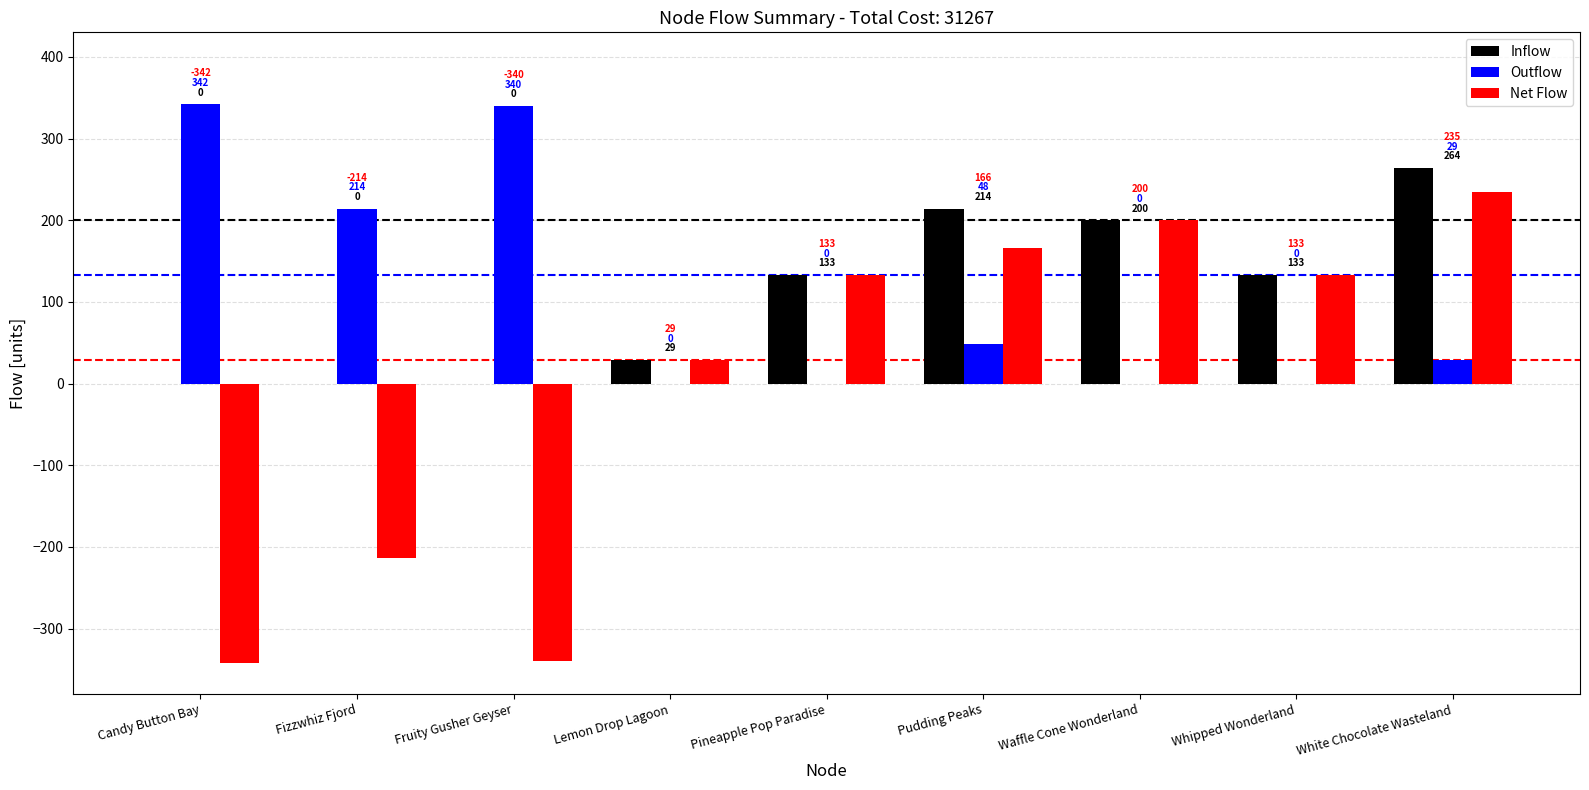

What is the difference between the Outflow values at Fruity Gusher Geyser and Lemon Drop Lagoon?

340